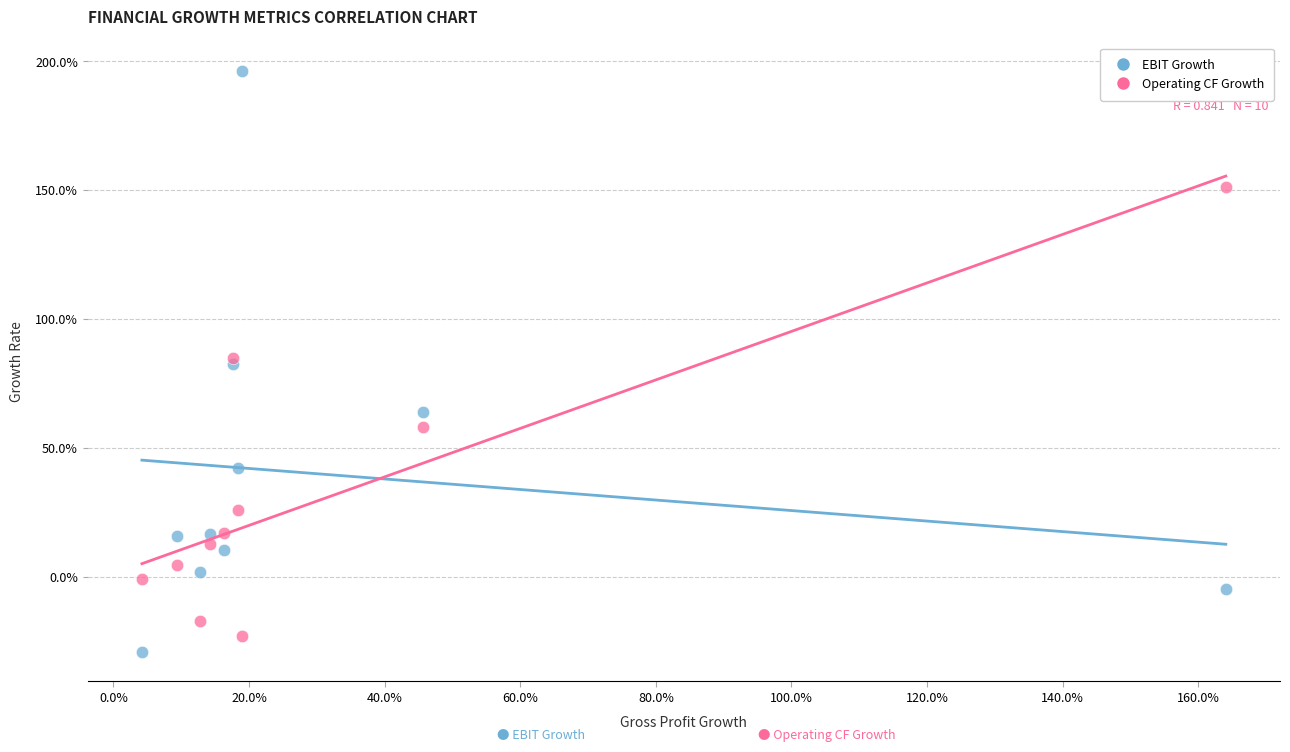

What are all the series names shown in the legend?

EBIT Growth, Operating CF Growth